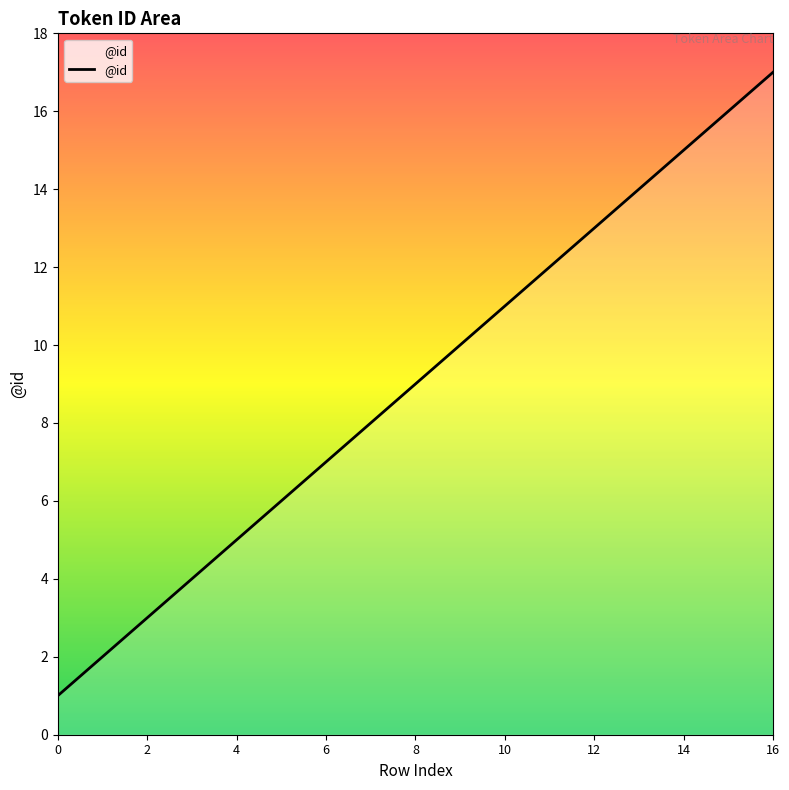

What is the greatest value displayed?

17